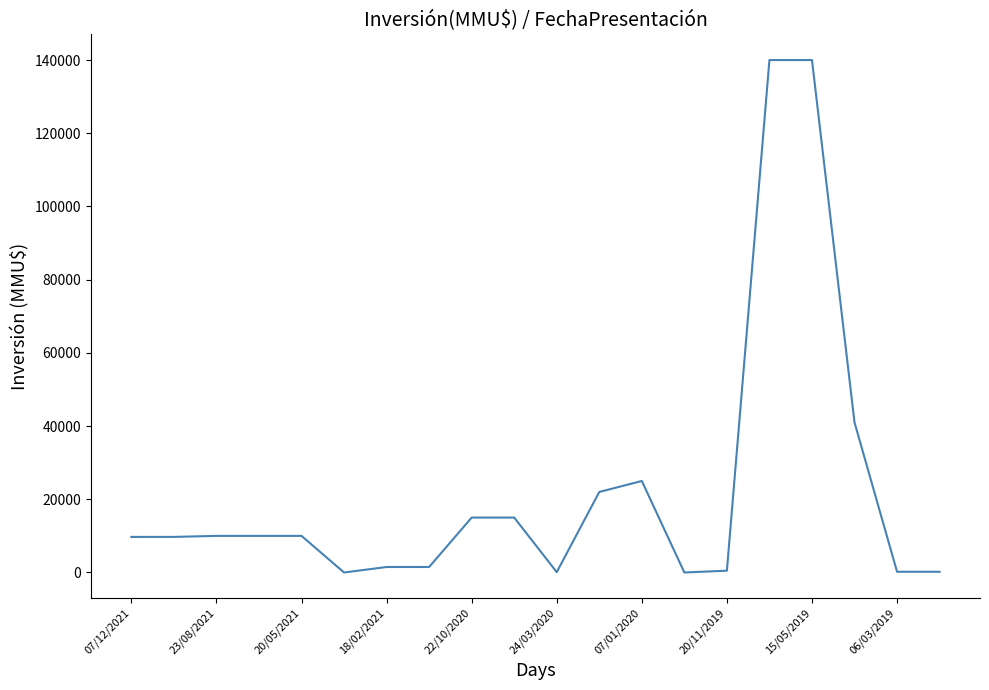

What is the difference between the maximum and minimum values?

140000